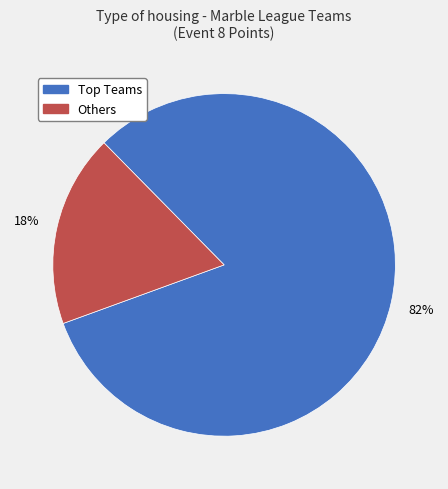

Is there any slice that represents more than half of the pie?

Yes